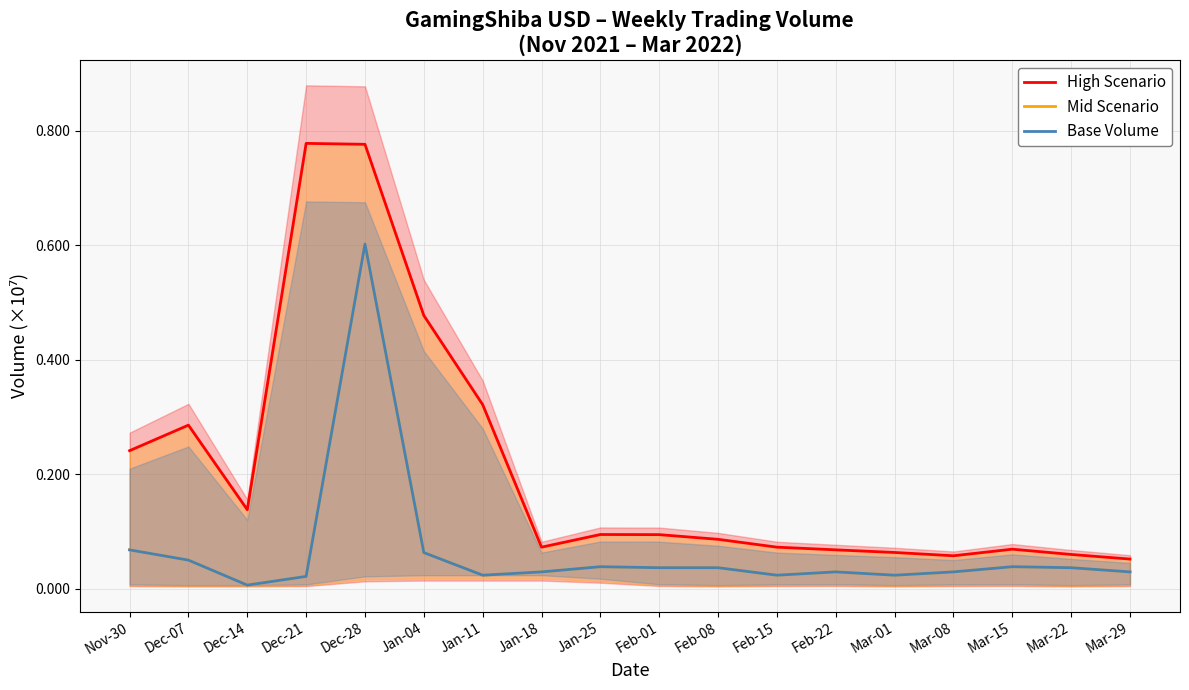

The value of Mid Scenario at Jan-04 is 0.1. True or false?

True